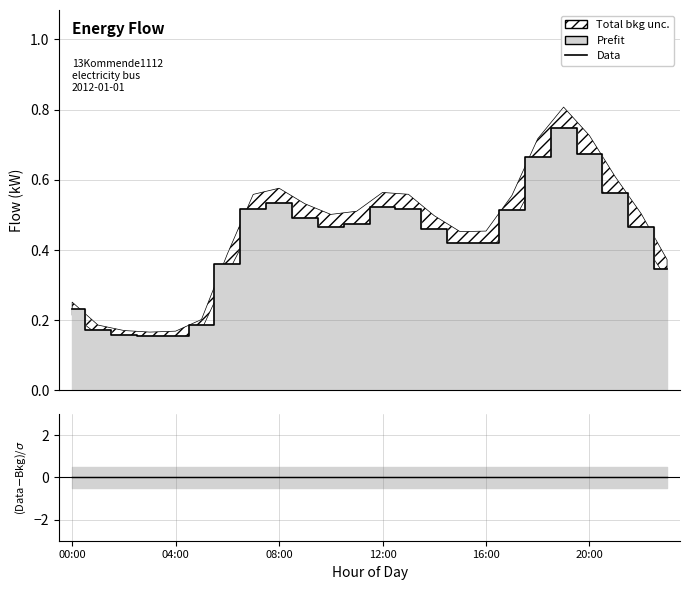

List the labels in order of central_electricity_link value, largest first.

19:00, 20:00, 18:00, 21:00, 08:00, 12:00, 13:00, 07:00, 17:00, 09:00, 11:00, 22:00, 10:00, 14:00, 16:00, 15:00, 06:00, 23:00, 00:00, 05:00, 01:00, 02:00, 04:00, 03:00